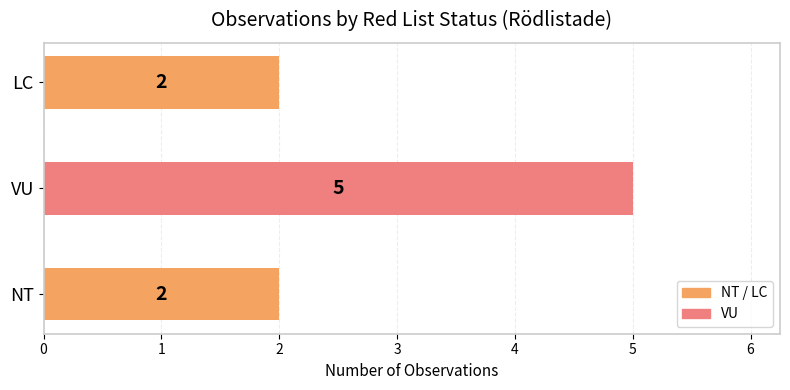

Which label corresponds to the largest value in the chart?

VU